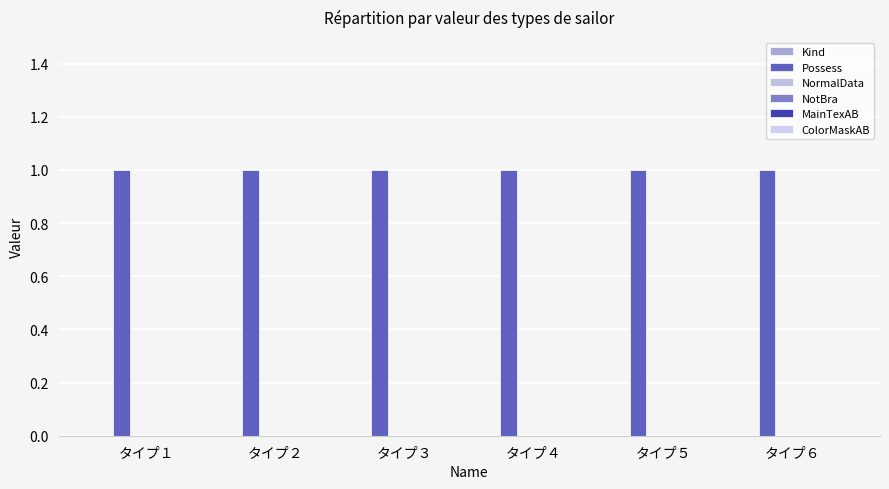

What is the spread (max minus min) of values at タイプ３?

1